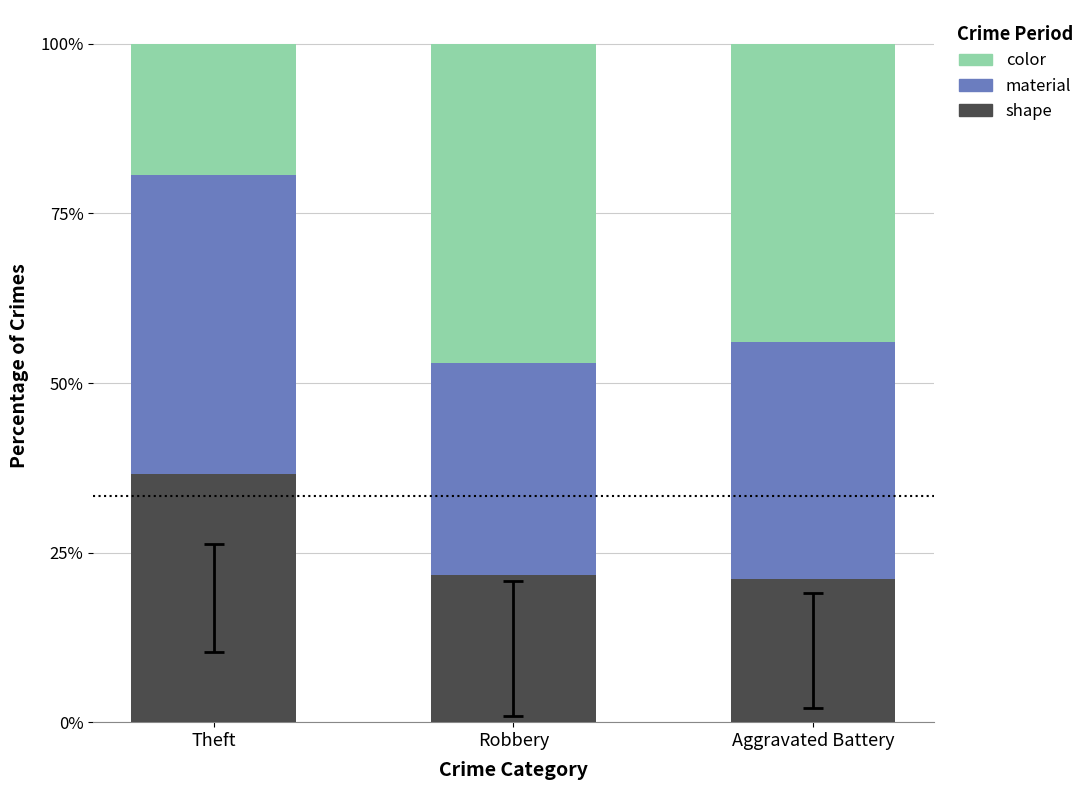

What is the average value of the shape series?

26.5